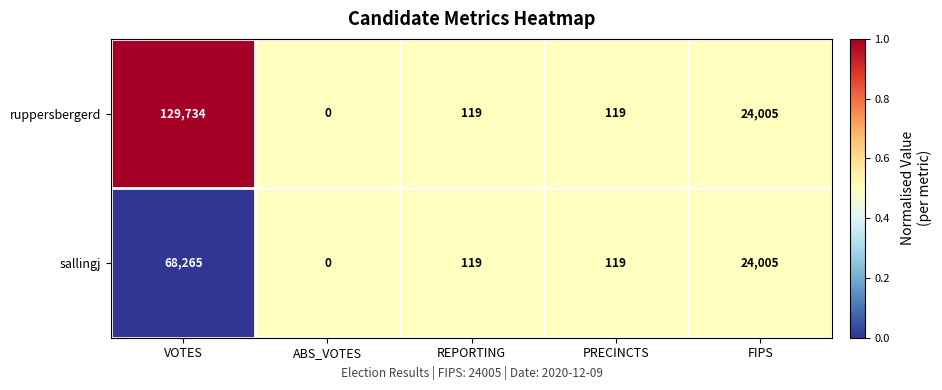

Which series changed the most between VOTES and PRECINCTS?

ruppersbergerd